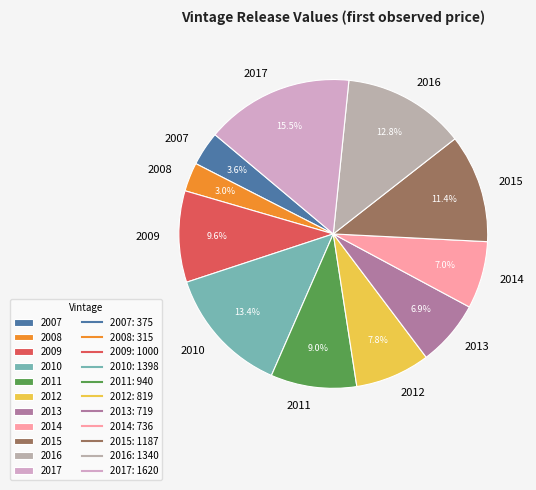

What is the largest slice in the pie chart?

2017